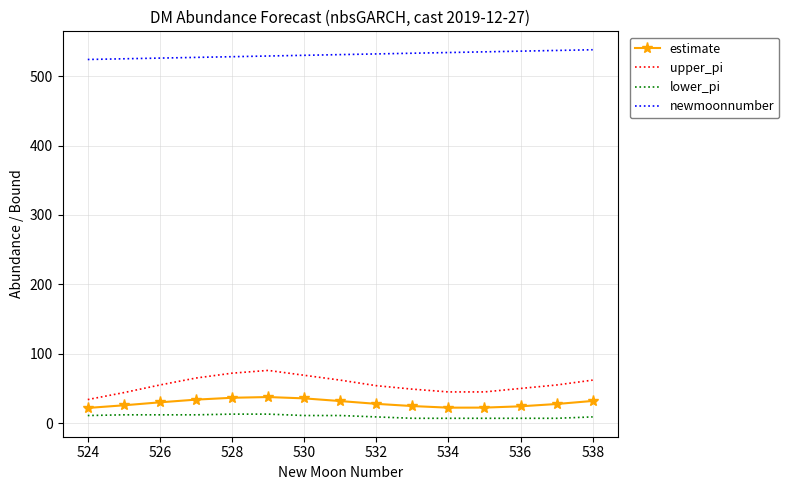

Which series has the largest total across all categories?

newmoonnumber